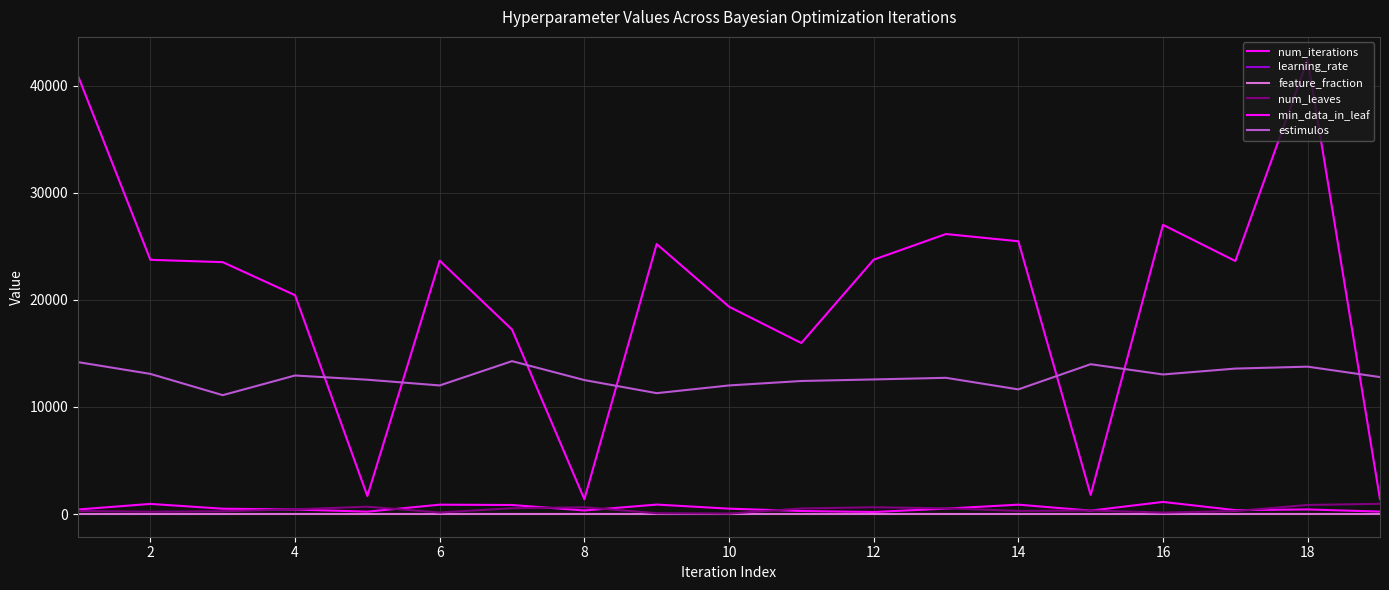

What is the difference between the maximum and minimum values in the estimulos series?

3179.0